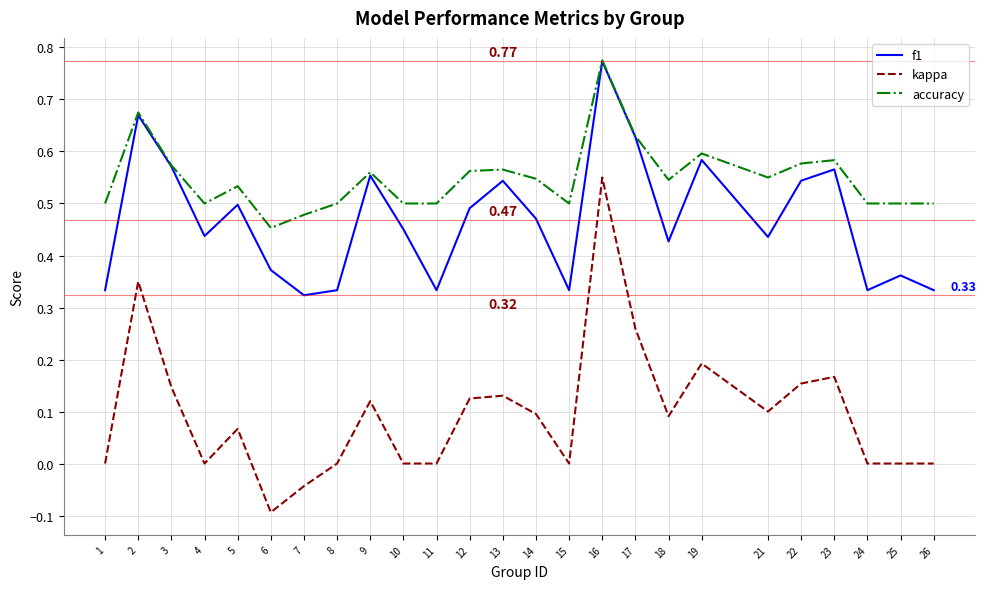

True or false: accuracy has a value of 0.8 at 26.

False